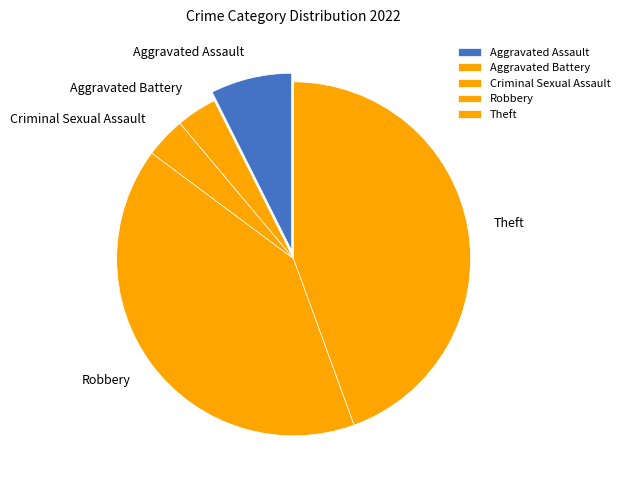

How many segments does this pie chart have?

5